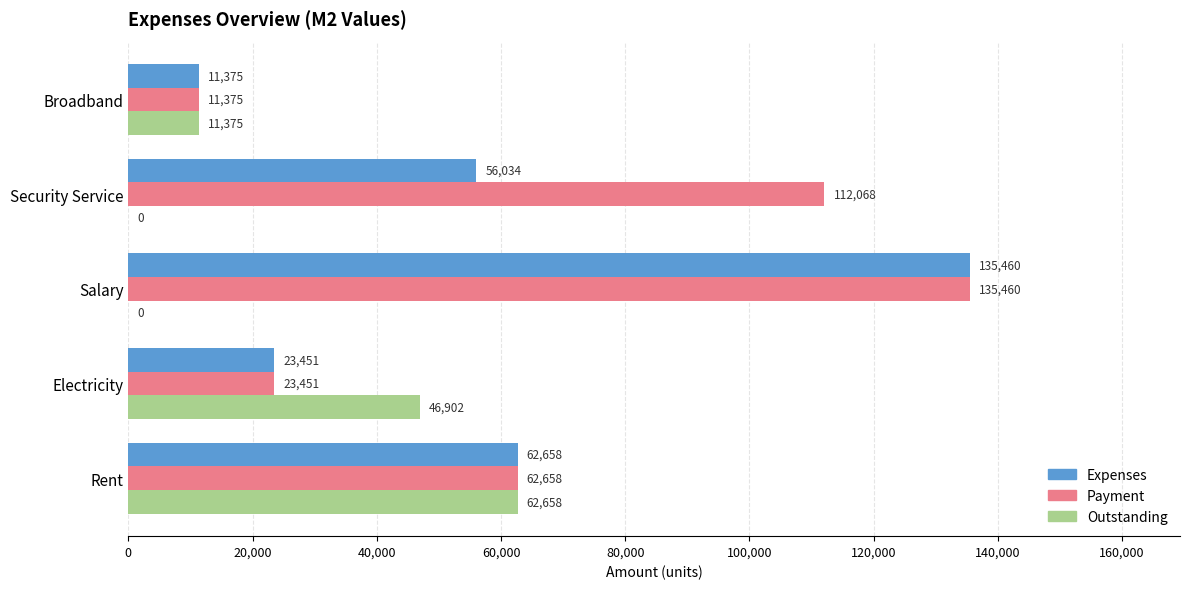

At which category is the sum across all series the highest?

Salary